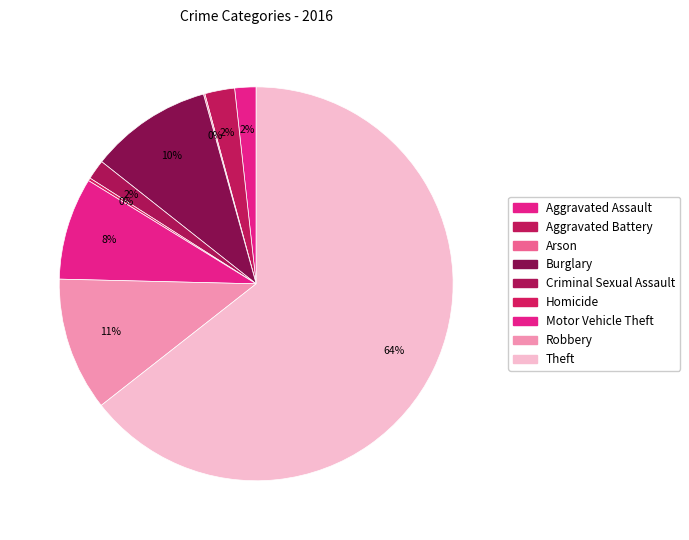

How many slices are in this pie chart?

9